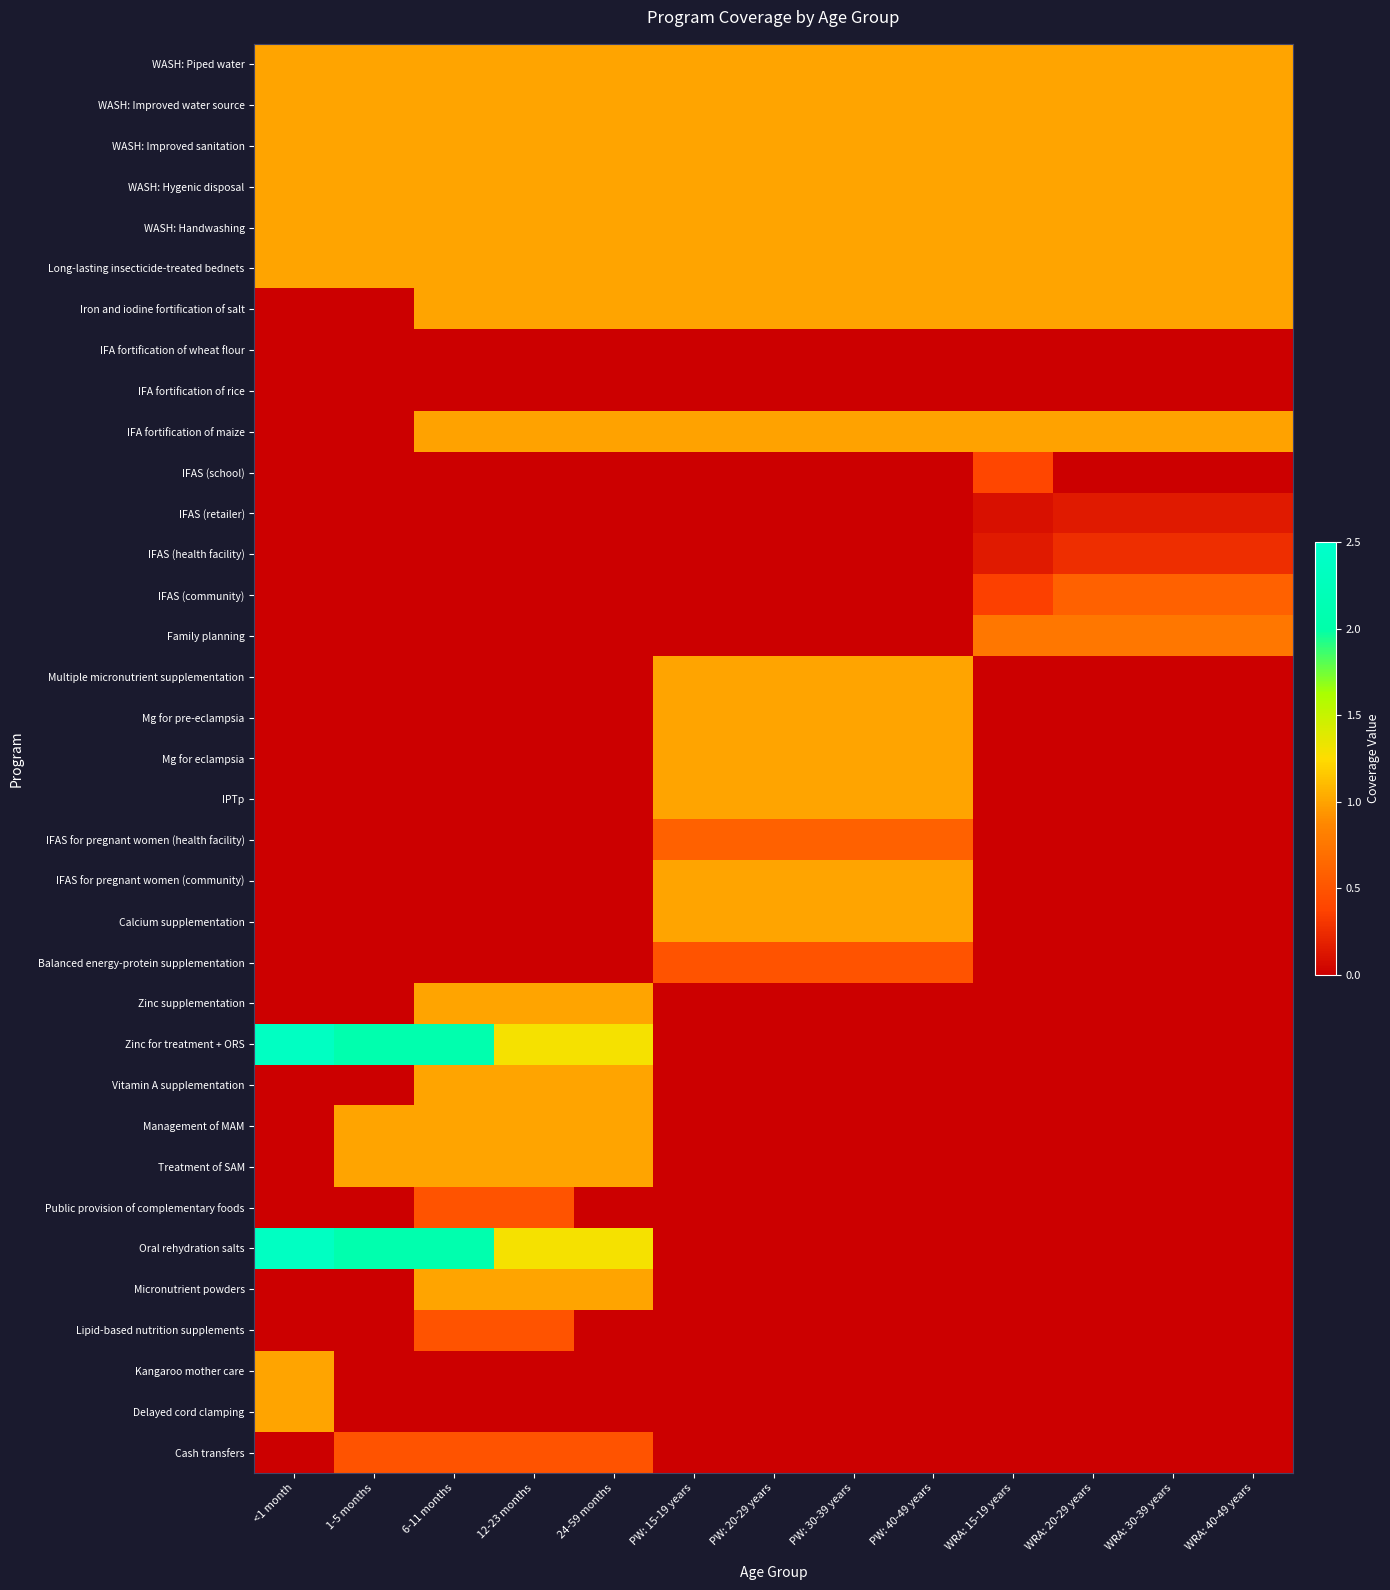

What is the spread (max minus min) of values at WRA: 15-19 years?

1.0